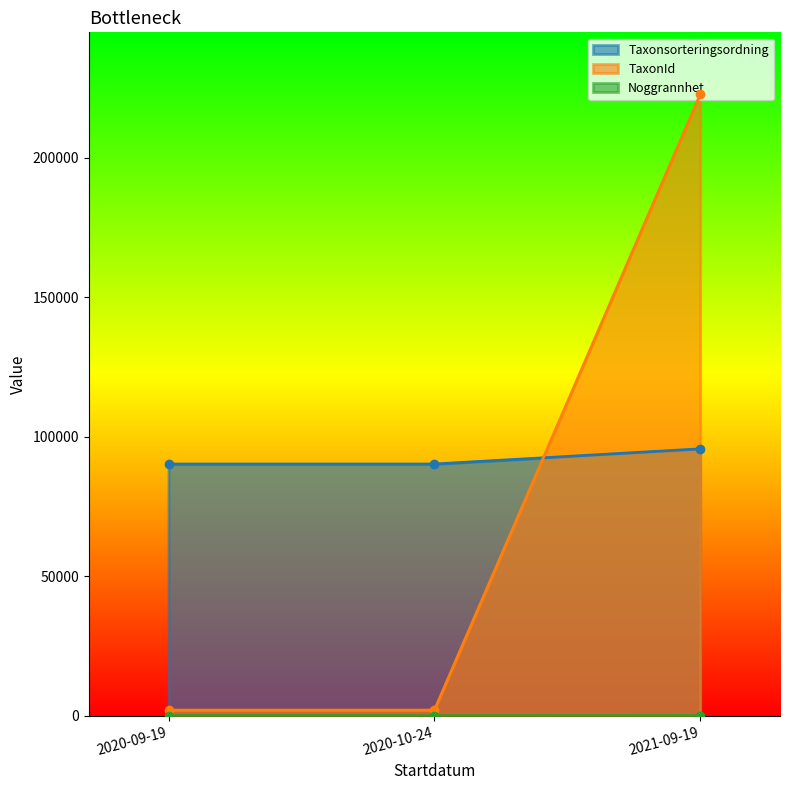

What is the total value across all series at 2021-09-19?

318231